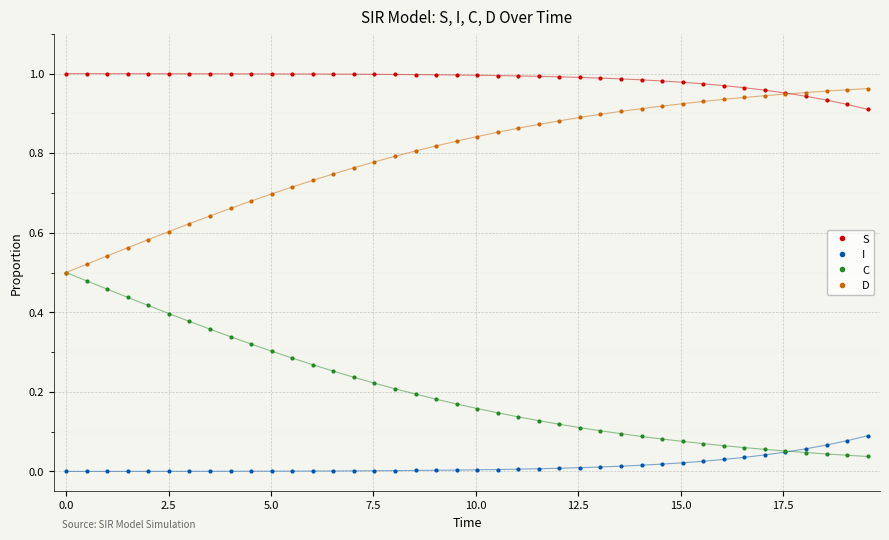

Which series has the largest total across all categories?

S